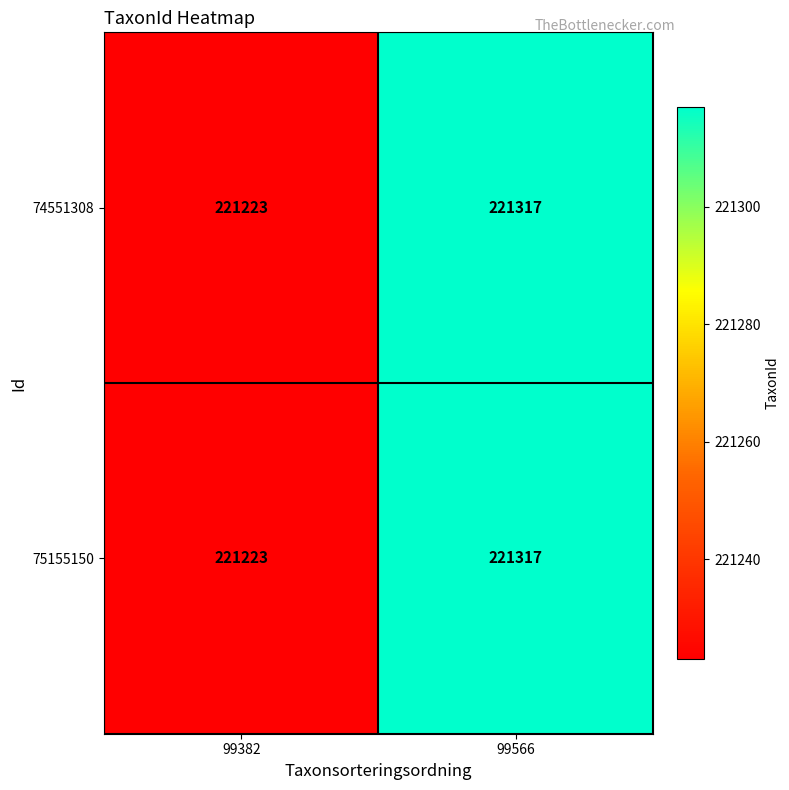

What is the difference between the maximum and minimum values in the 74551308 series?

94